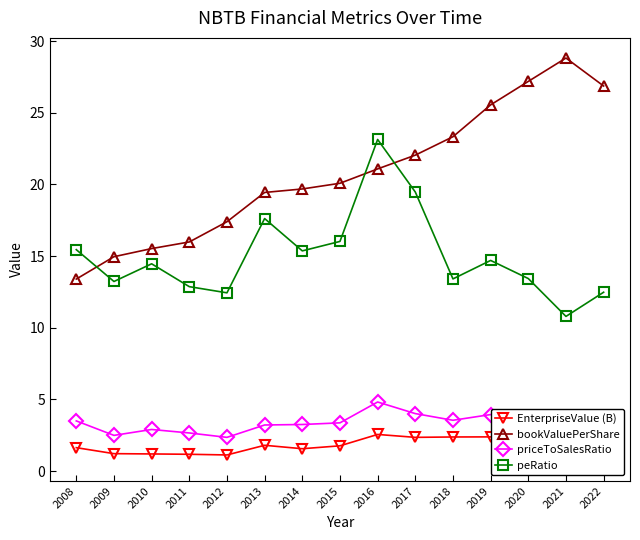

How many values in the priceToSalesRatio series exceed 3?

11